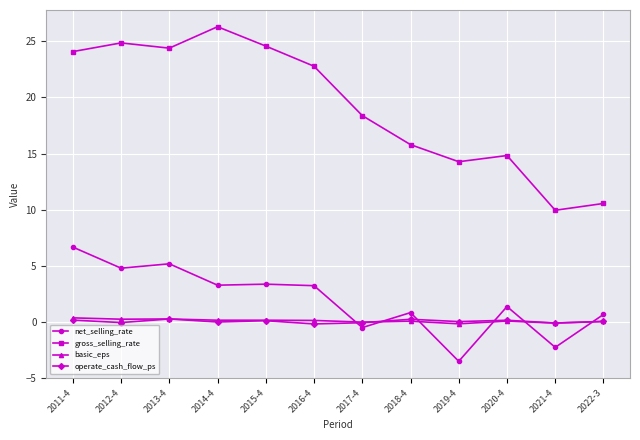

True or false: basic_eps and gross_selling_rate intersect in this chart.

False